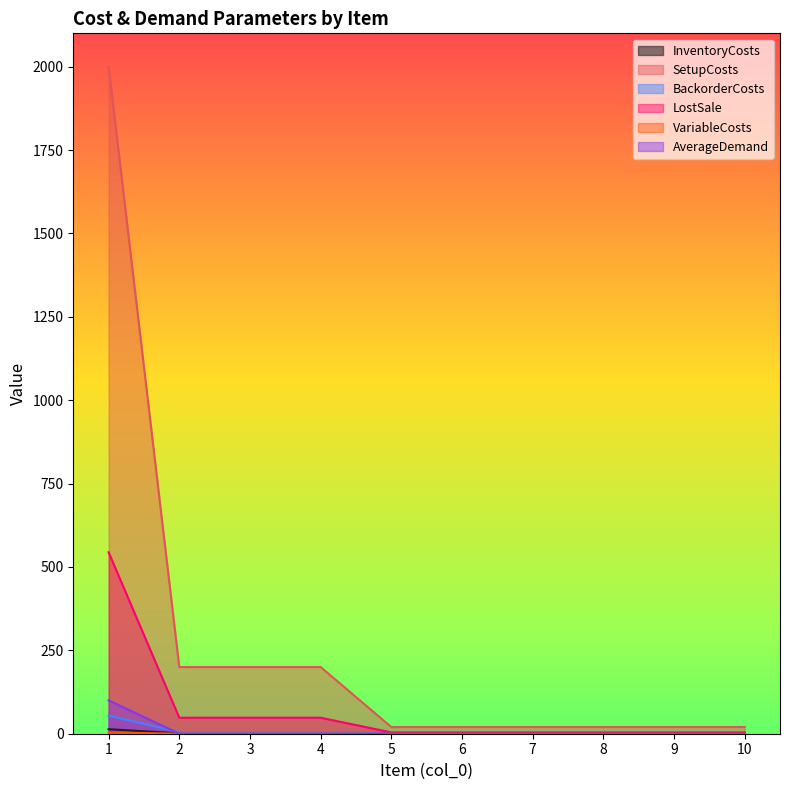

True or false: LostSale has more than 1 interior local peaks.

False